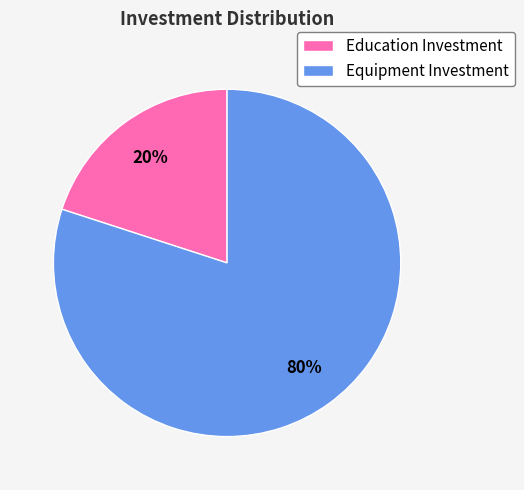

Is it true that Education Investment is 12% of the pie?

False